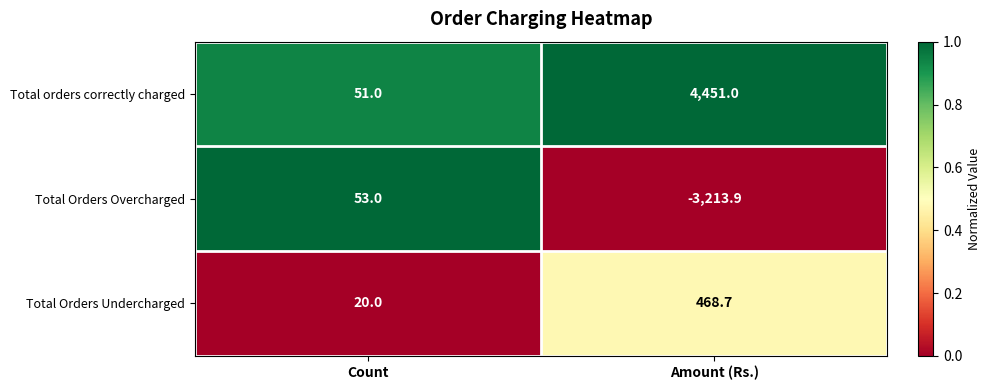

What is the lowest value of the Total orders correctly charged series?

51.0